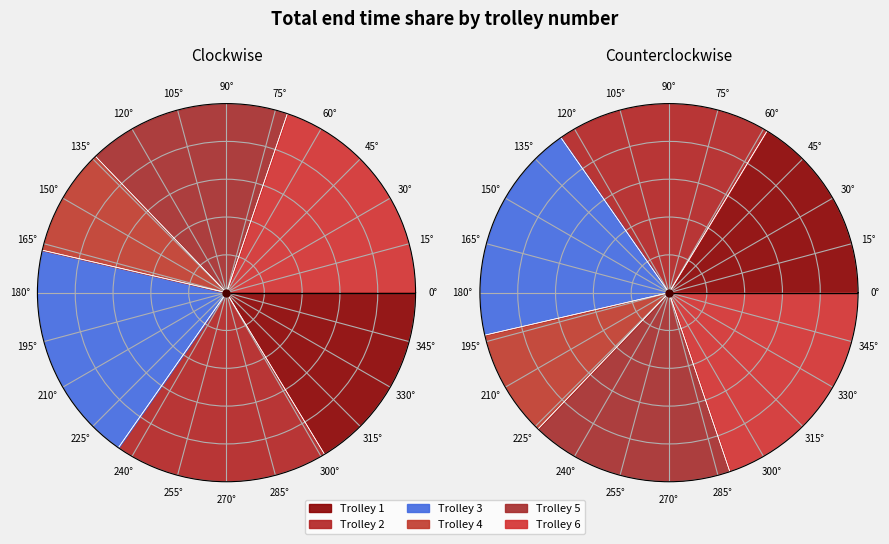

Is 5 the majority of the pie?

No